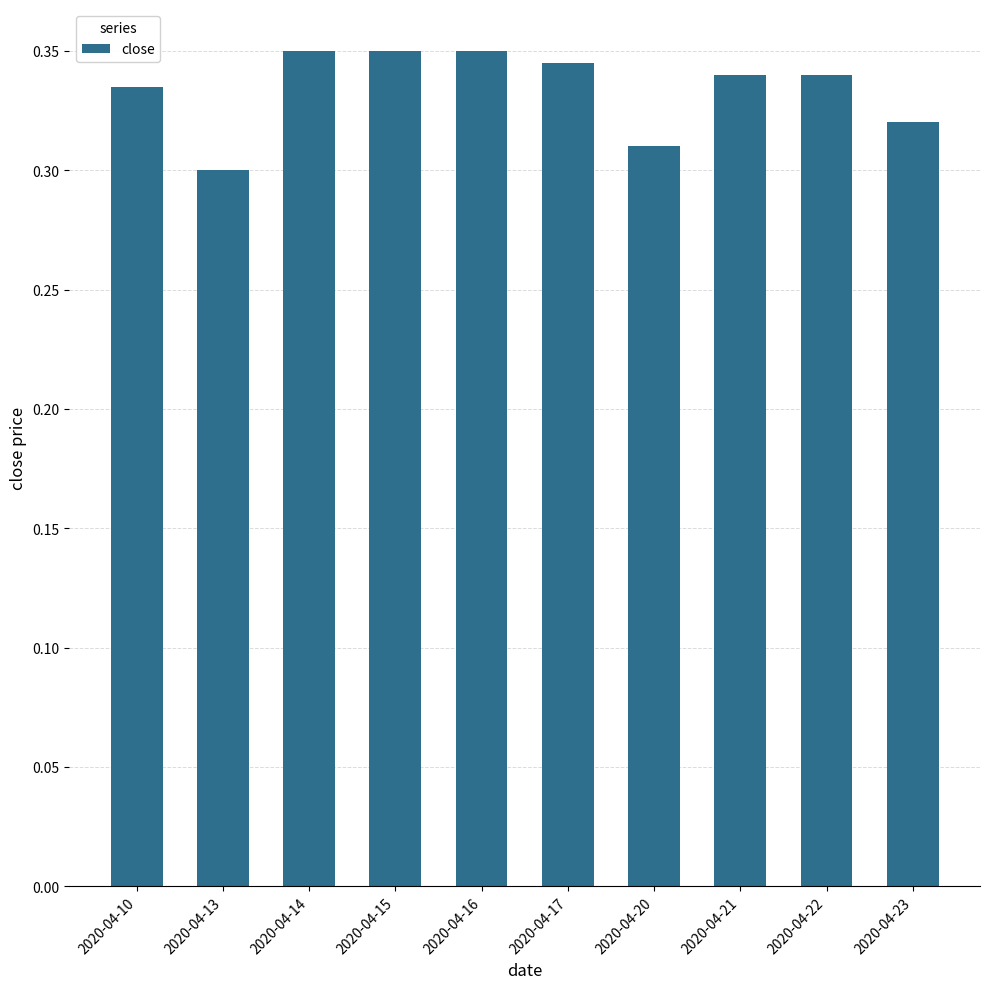

Does the chart contain any negative values?

No